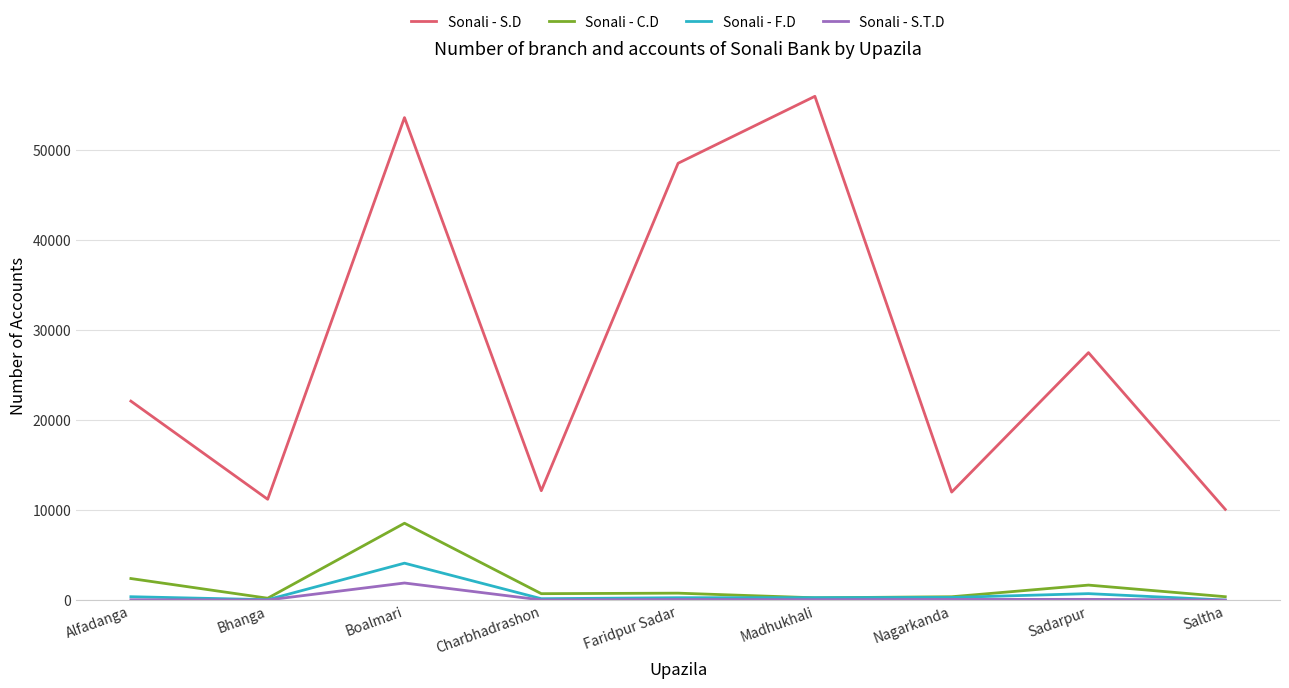

True or false: Sonali - S.T.D and Sonali - S.D cross at least once.

False